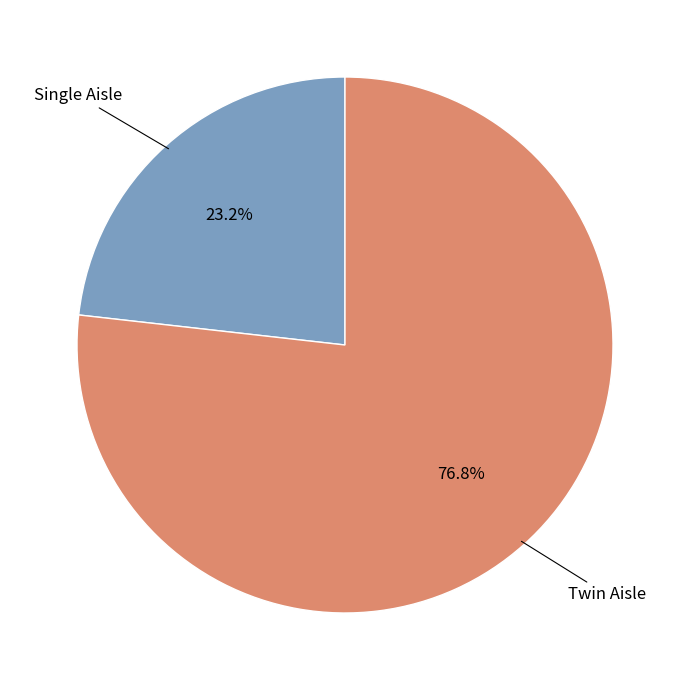

How many segments does this pie chart have?

2